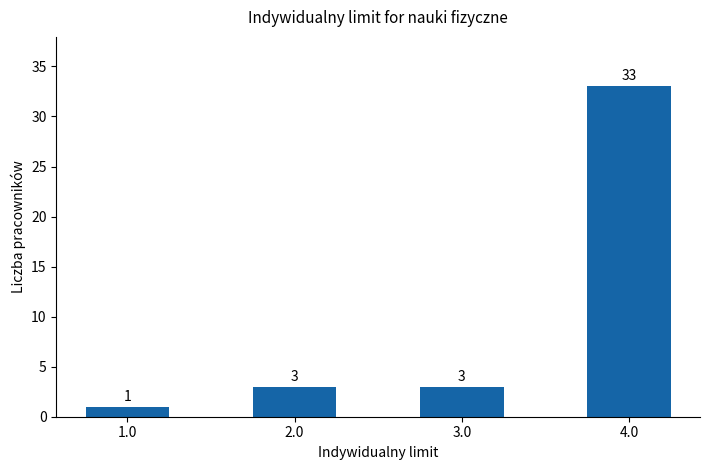

What is the label of the 1st bar from the right?

4.0